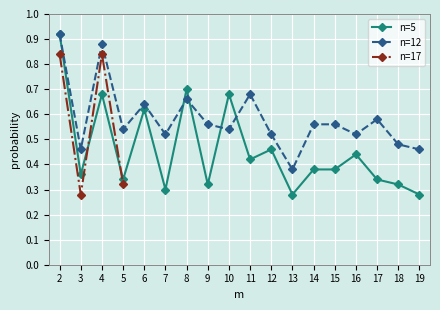

How many n=5 values are between 0 and 1?

18